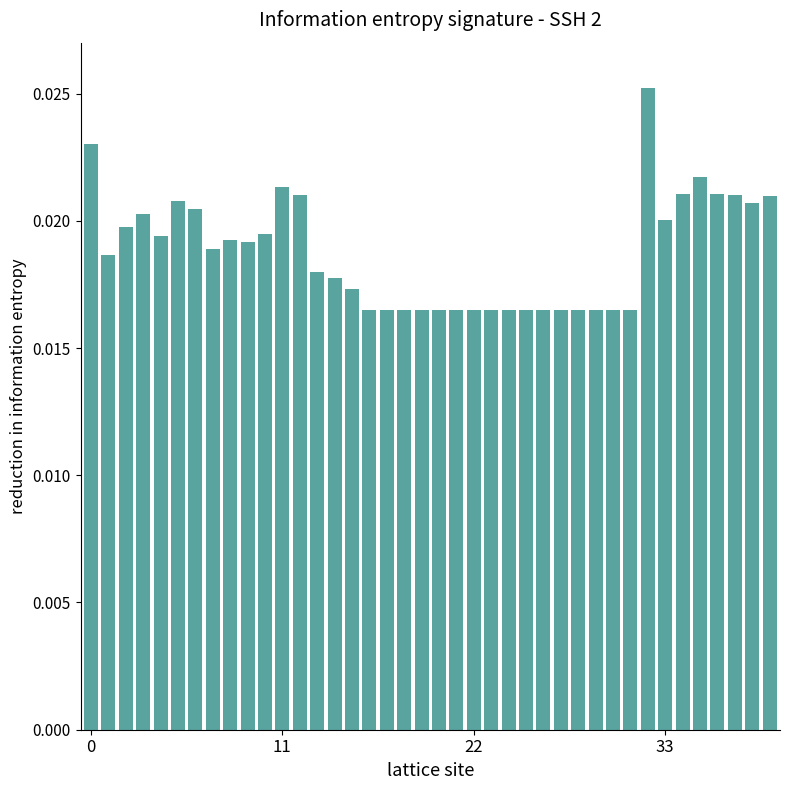

Are the bars horizontal?

No